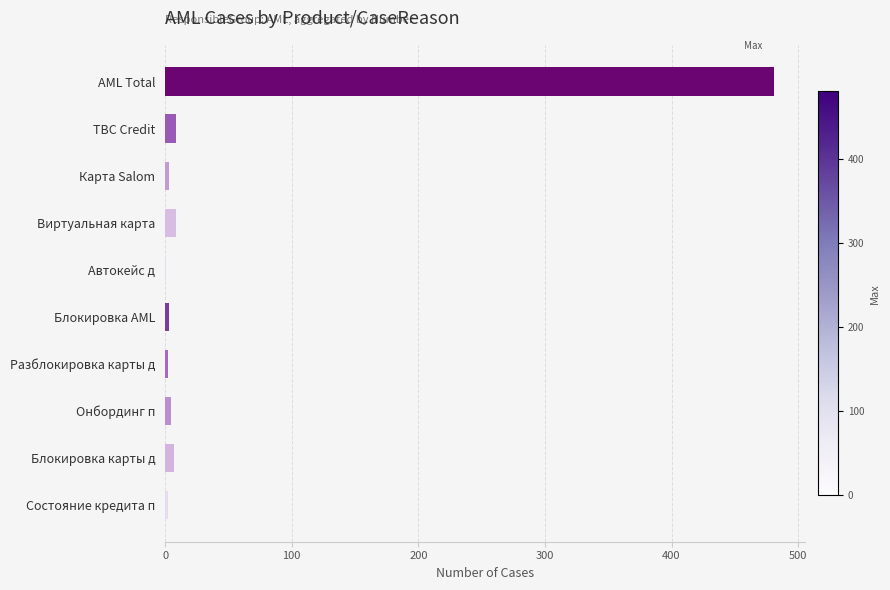

What is the maximum value shown in the chart?

481